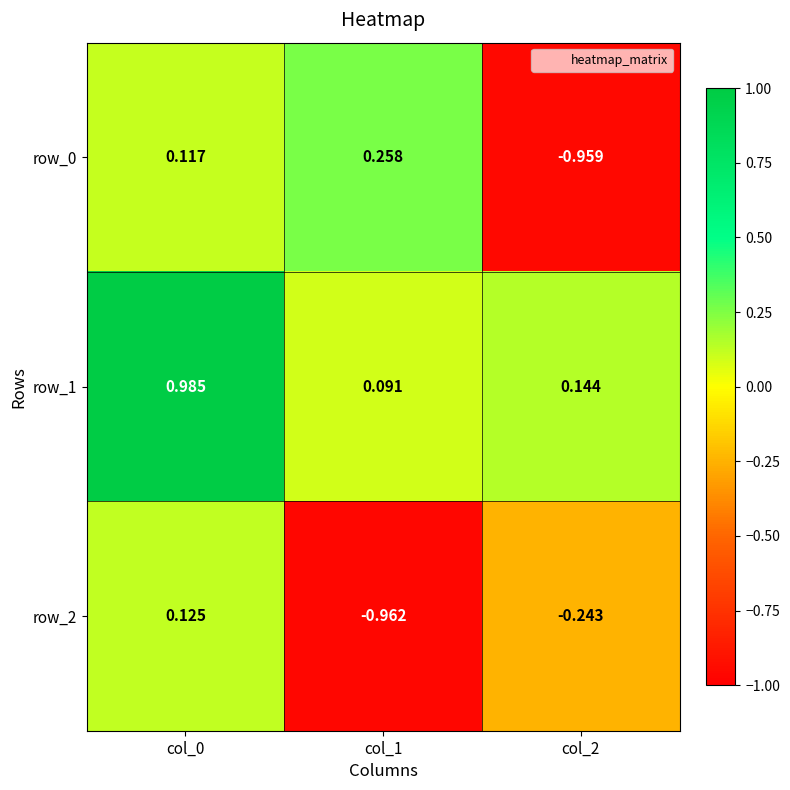

What is the average value of the row_2 series?

-0.4